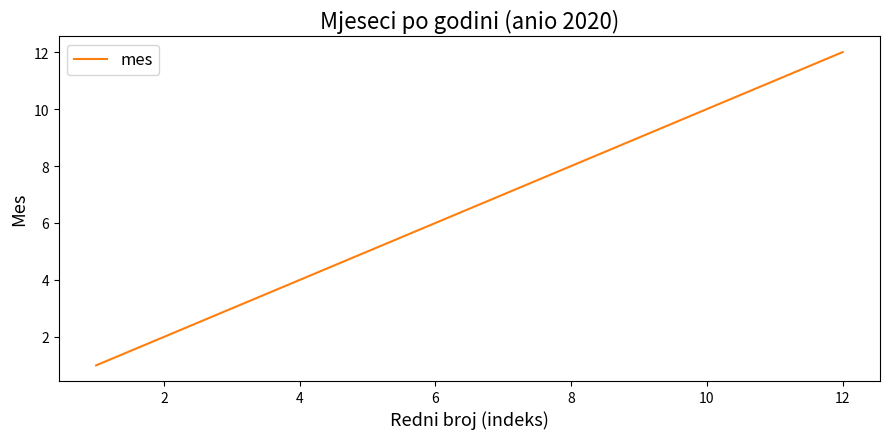

What is the maximum value shown in the chart?

12